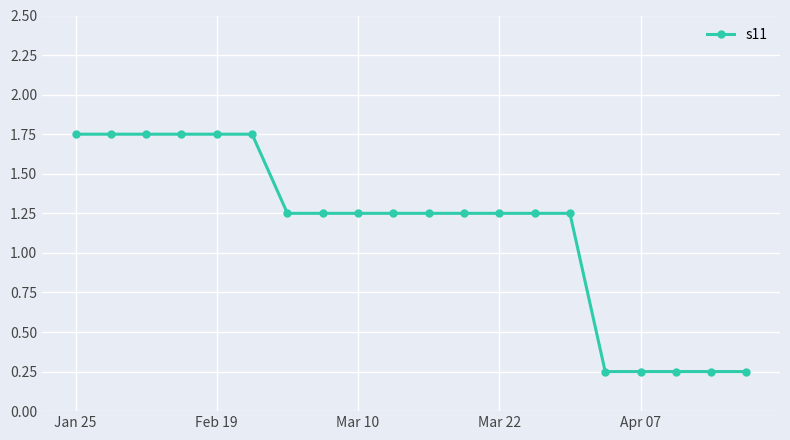

What is the sum of all values?

23.0